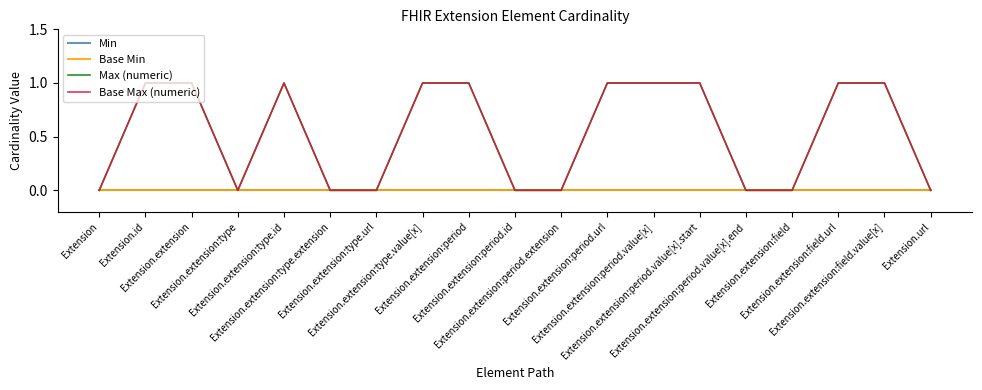

At which category is the sum across all series the highest?

Extension.id